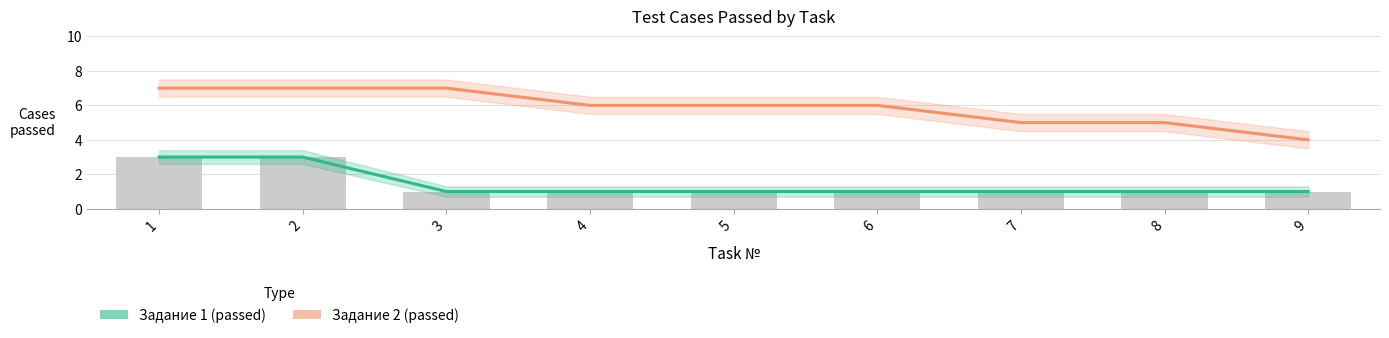

Are the bars horizontal?

No